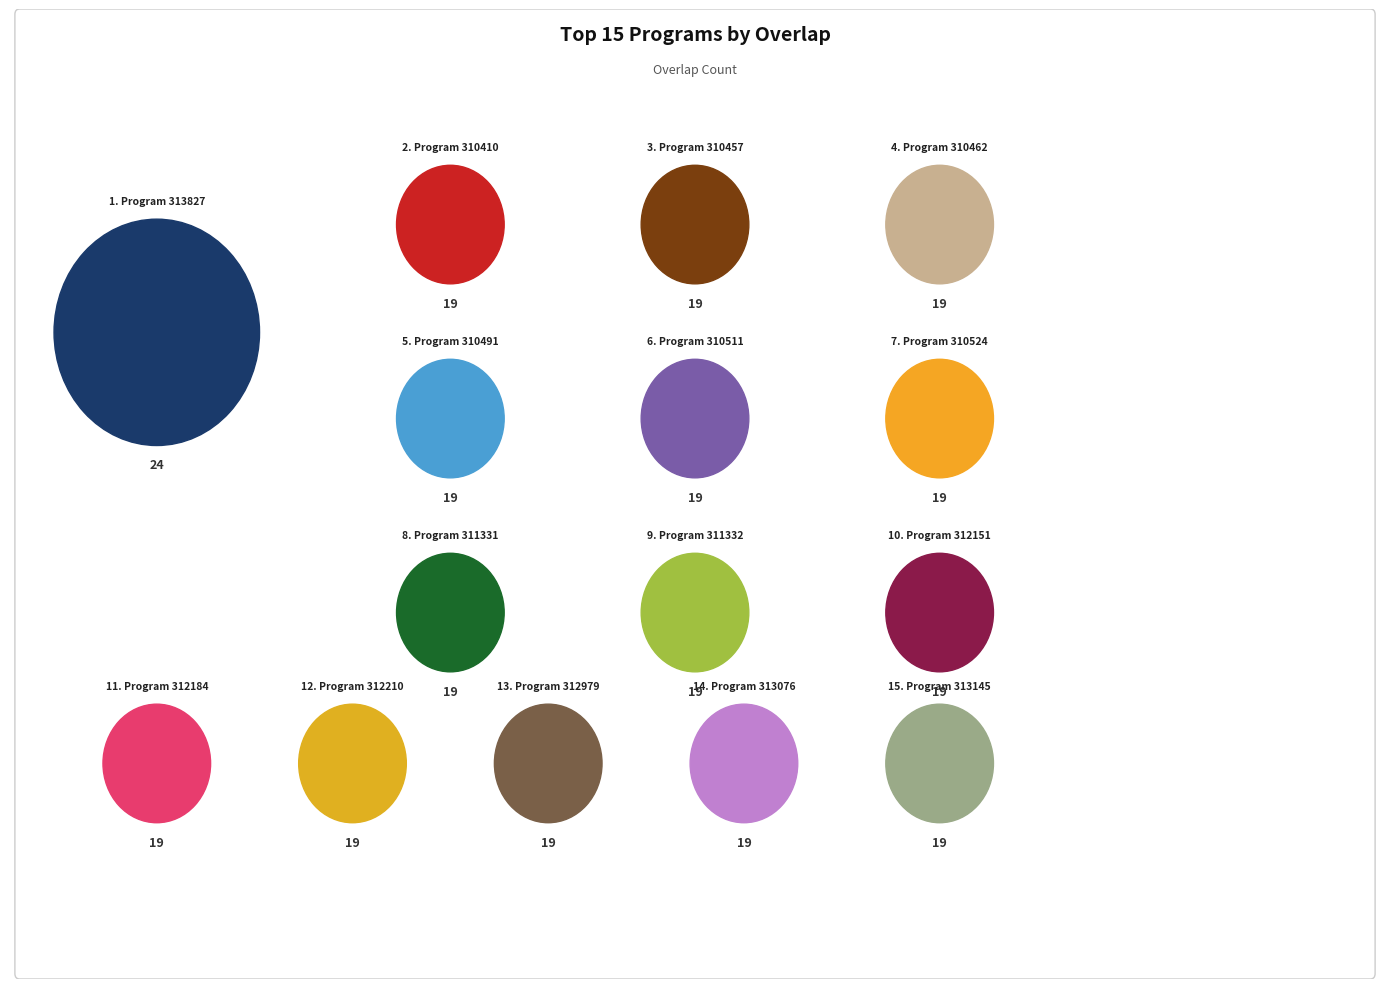

To the nearest percent, what percentage of the pie is 310457?

7%